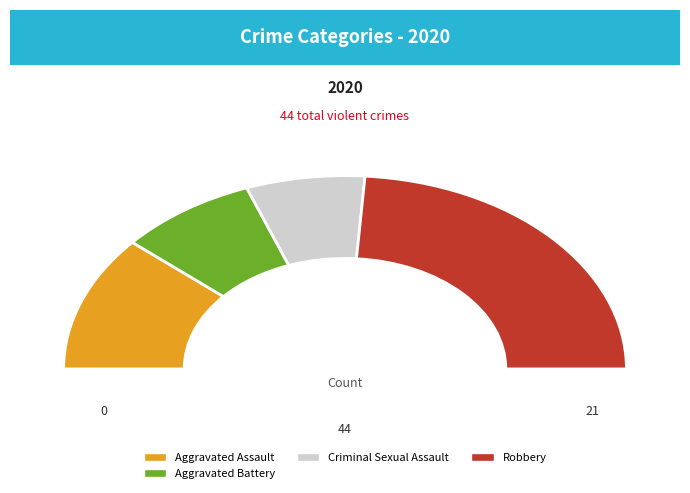

Which category has the biggest portion of the pie?

Robbery